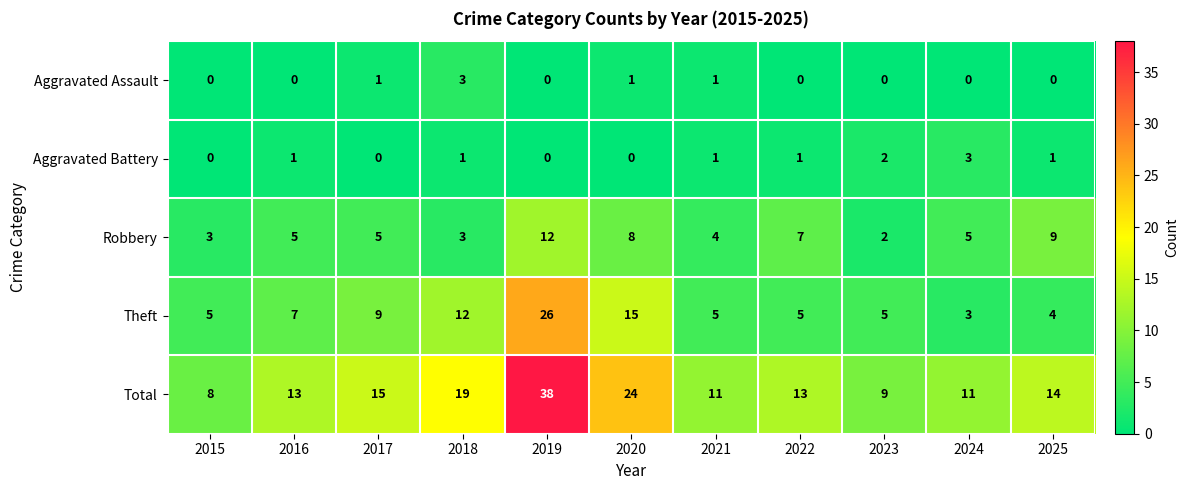

At which category is the sum across all series the highest?

2019